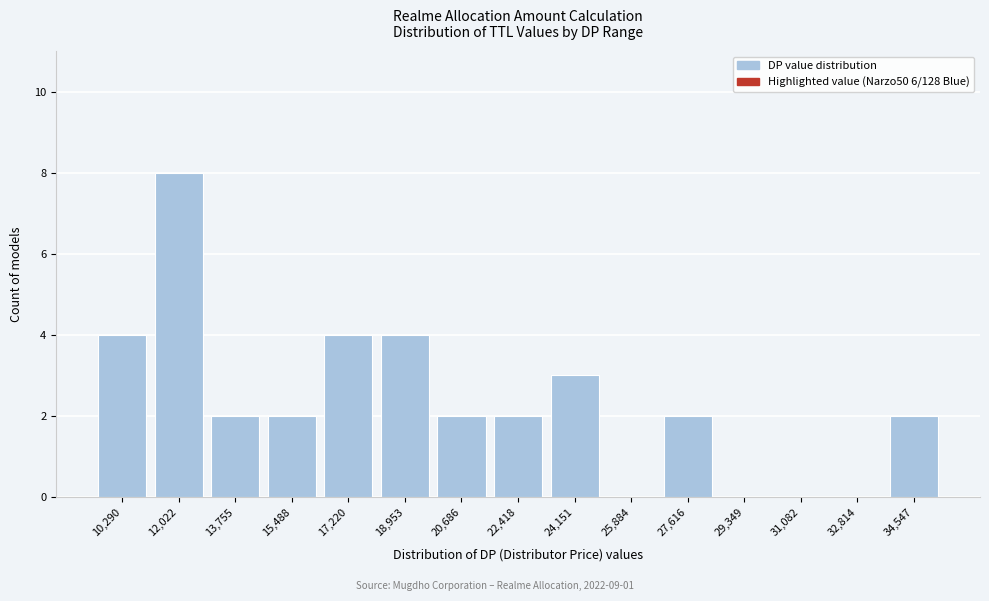

Reading left to right, list all the values displayed in this chart.

10,290=4	12,022=8	13,755=2	15,488=2	17,220=4	18,953=4	20,686=2	22,418=2	24,151=3	25,884=0	27,616=2	29,349=0	31,082=0	32,814=0	34,547=2